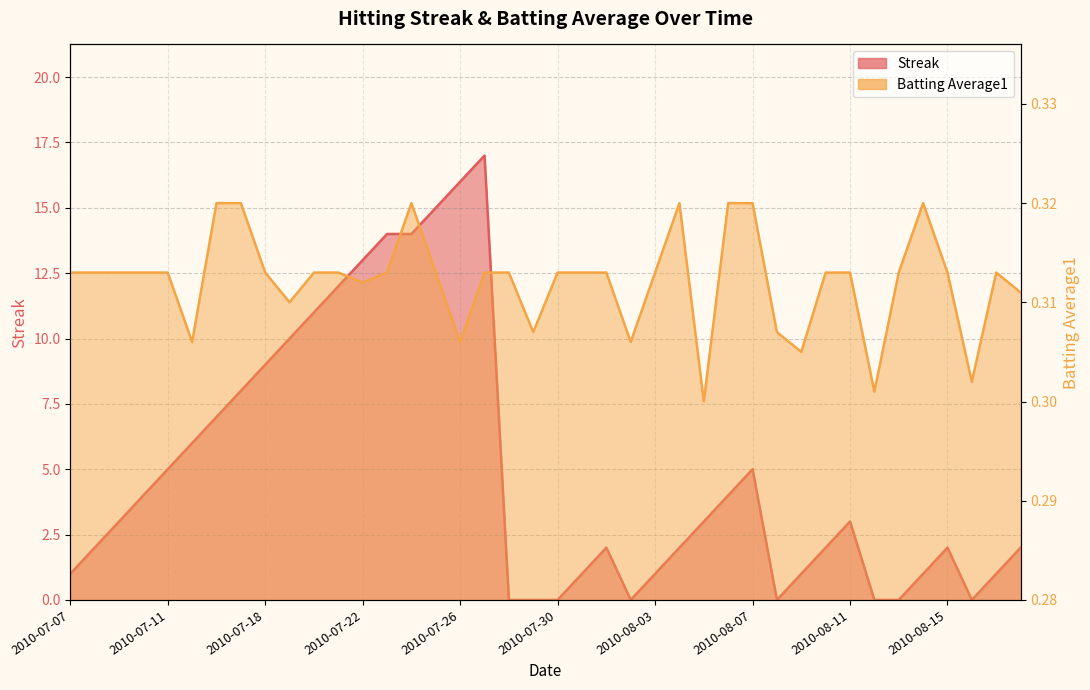

What are all the series names shown in the legend?

Streak, Batting Average1